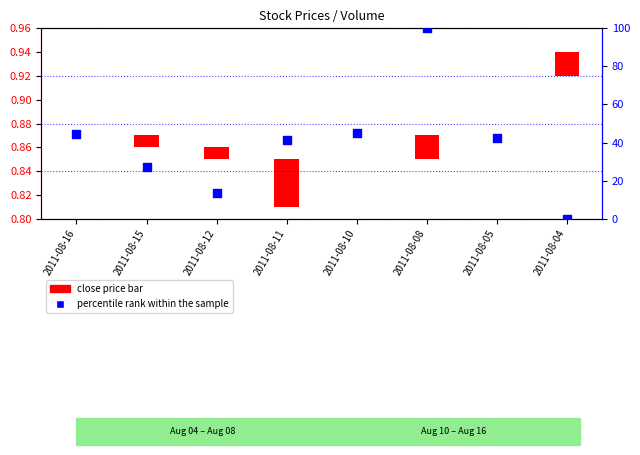

What is the change in value from 2011-08-15 to 2011-08-05?

+15.5